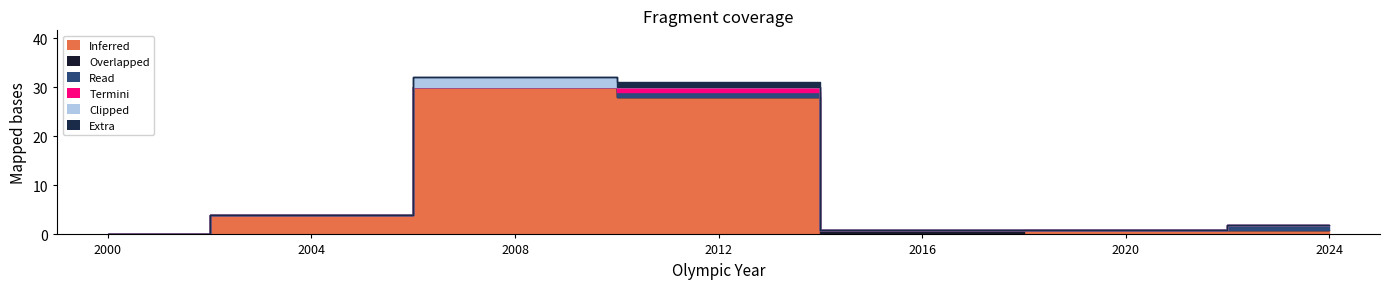

Count the number of data series in this chart.

6